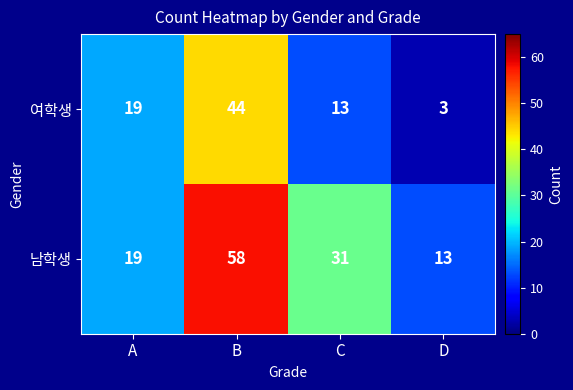

At how many categories does at least one series exceed 3?

4